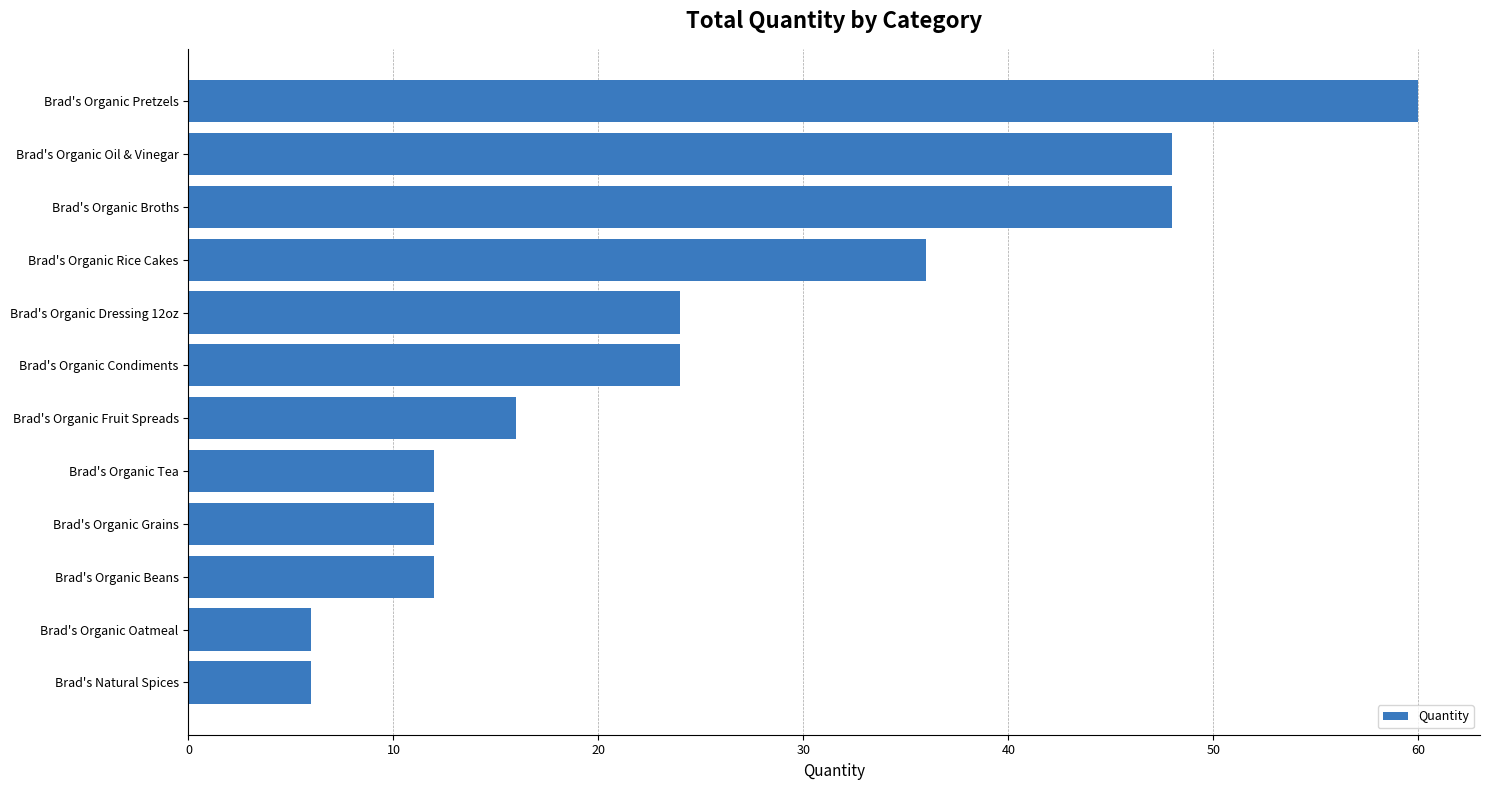

The value at Brad's Organic Tea is 12. True or false?

True